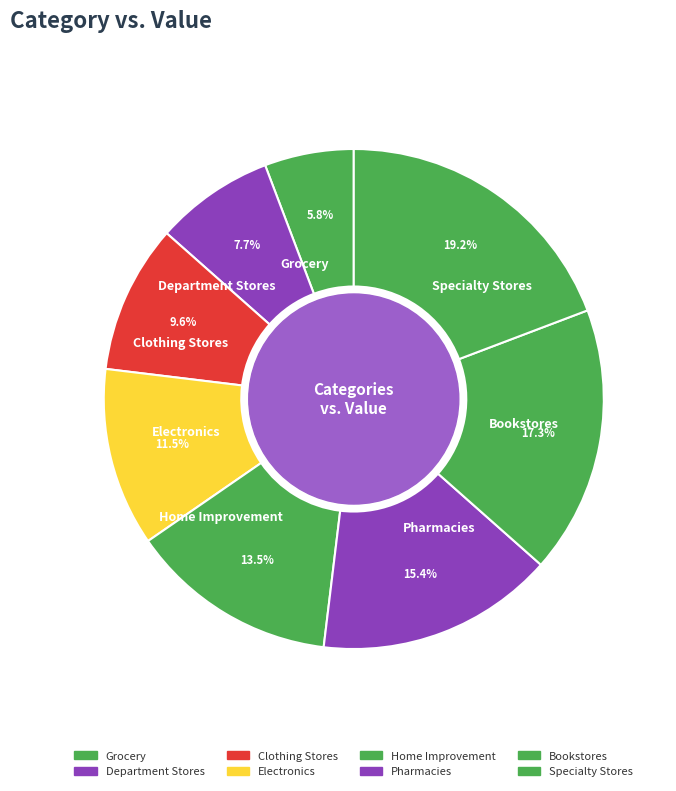

Approximately how many times larger is the value at Home Improvement compared to Specialty Stores?

0.7